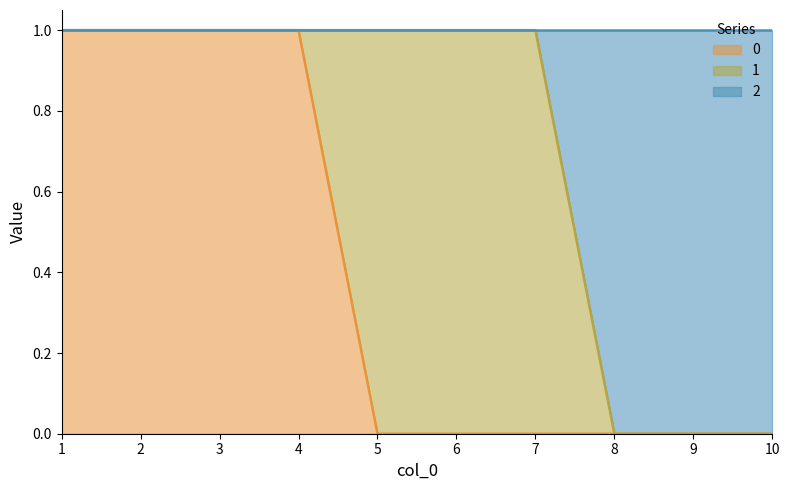

Is the value of 2 at 5 greater than the value of 0 at 7?

Yes